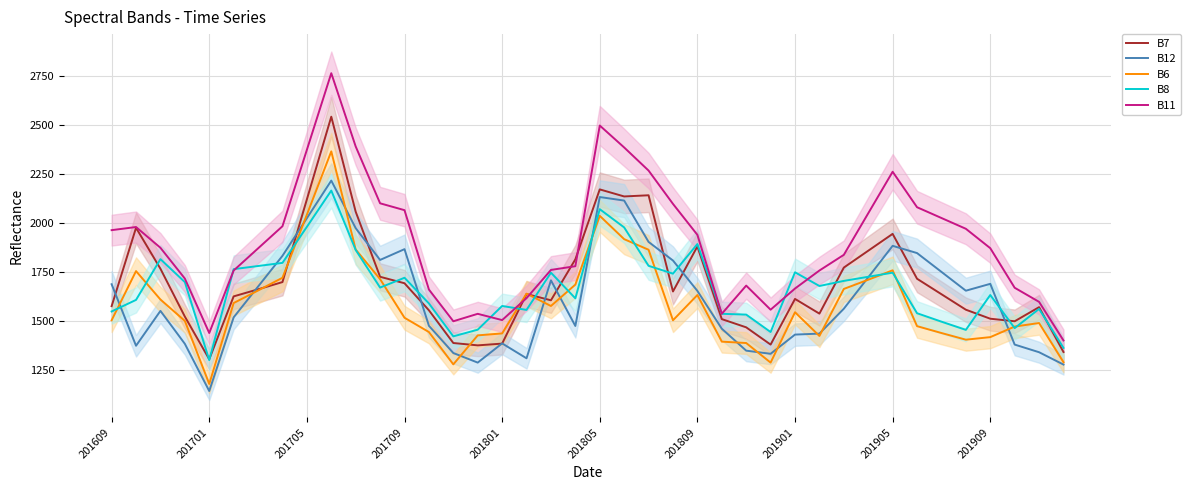

Is it true that B12 equals 758 at 201901?

False